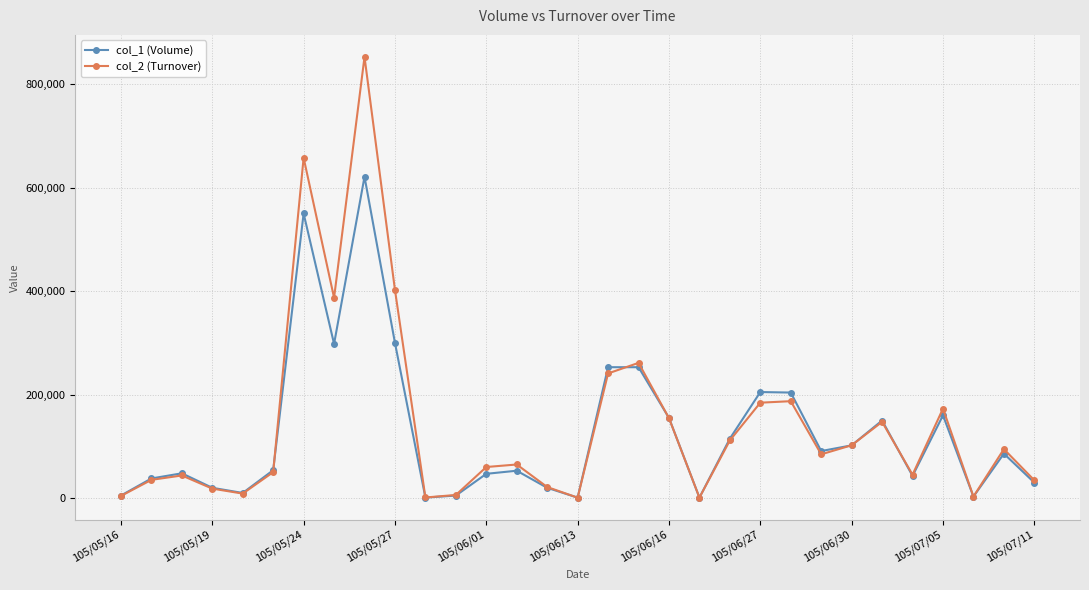

Which series has the largest range (max minus min)?

col_2 (Turnover)